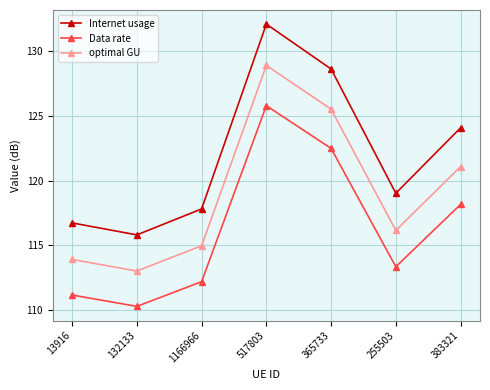

How many data points in Data rate are above 113?

4